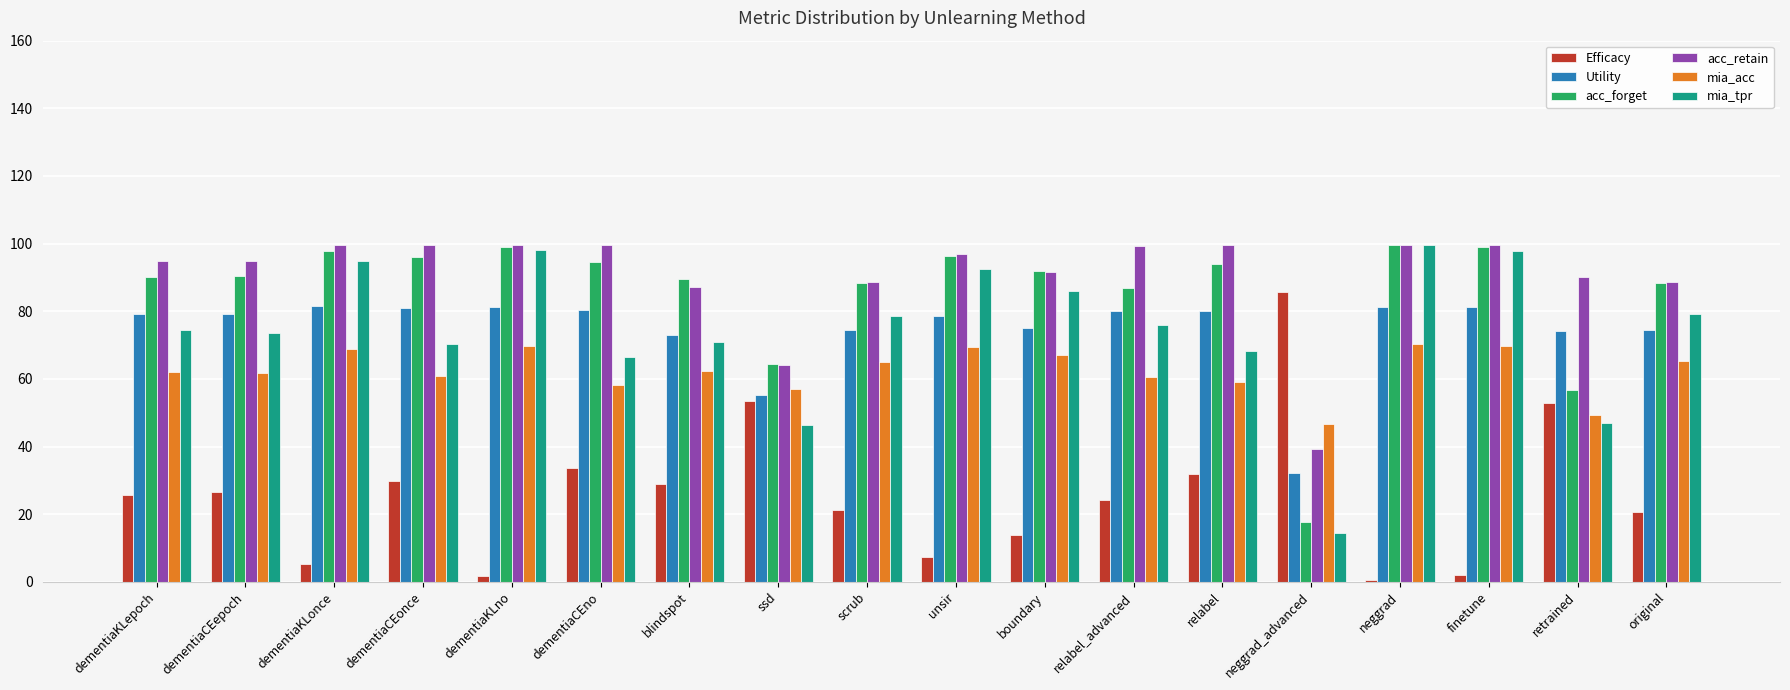

What is the total value across all series at relabel?

432.7